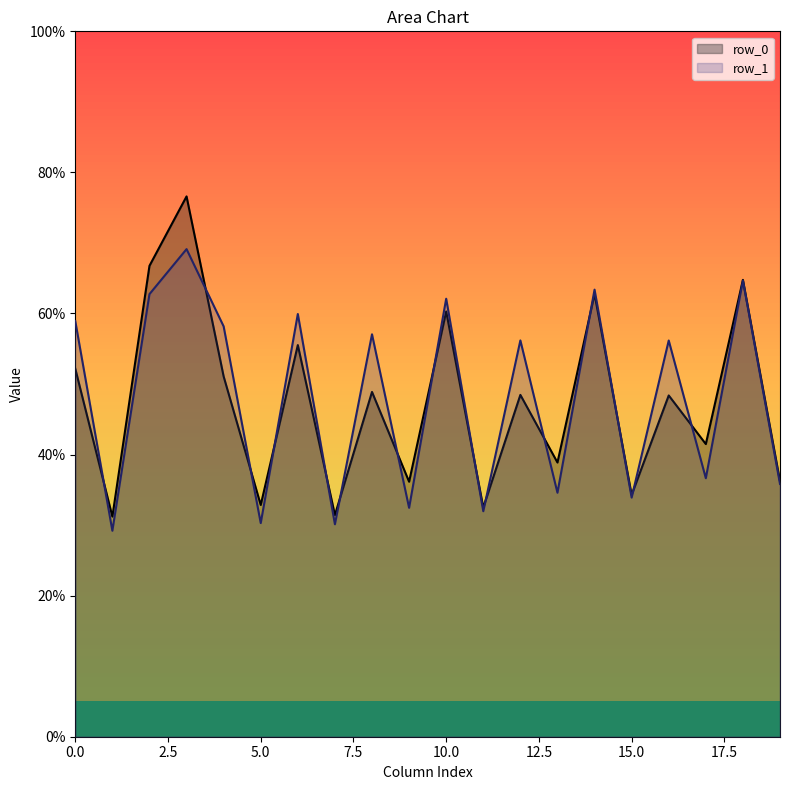

What is the maximum value shown in the chart?

76.6